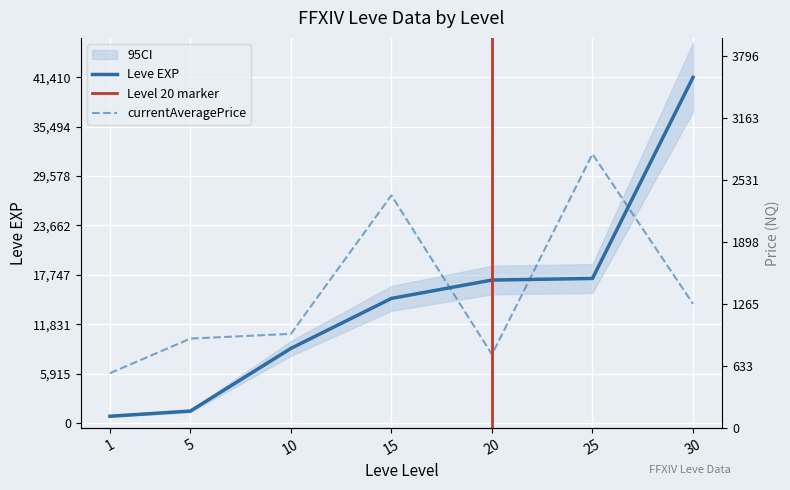

At how many categories does at least one series exceed 218?

6